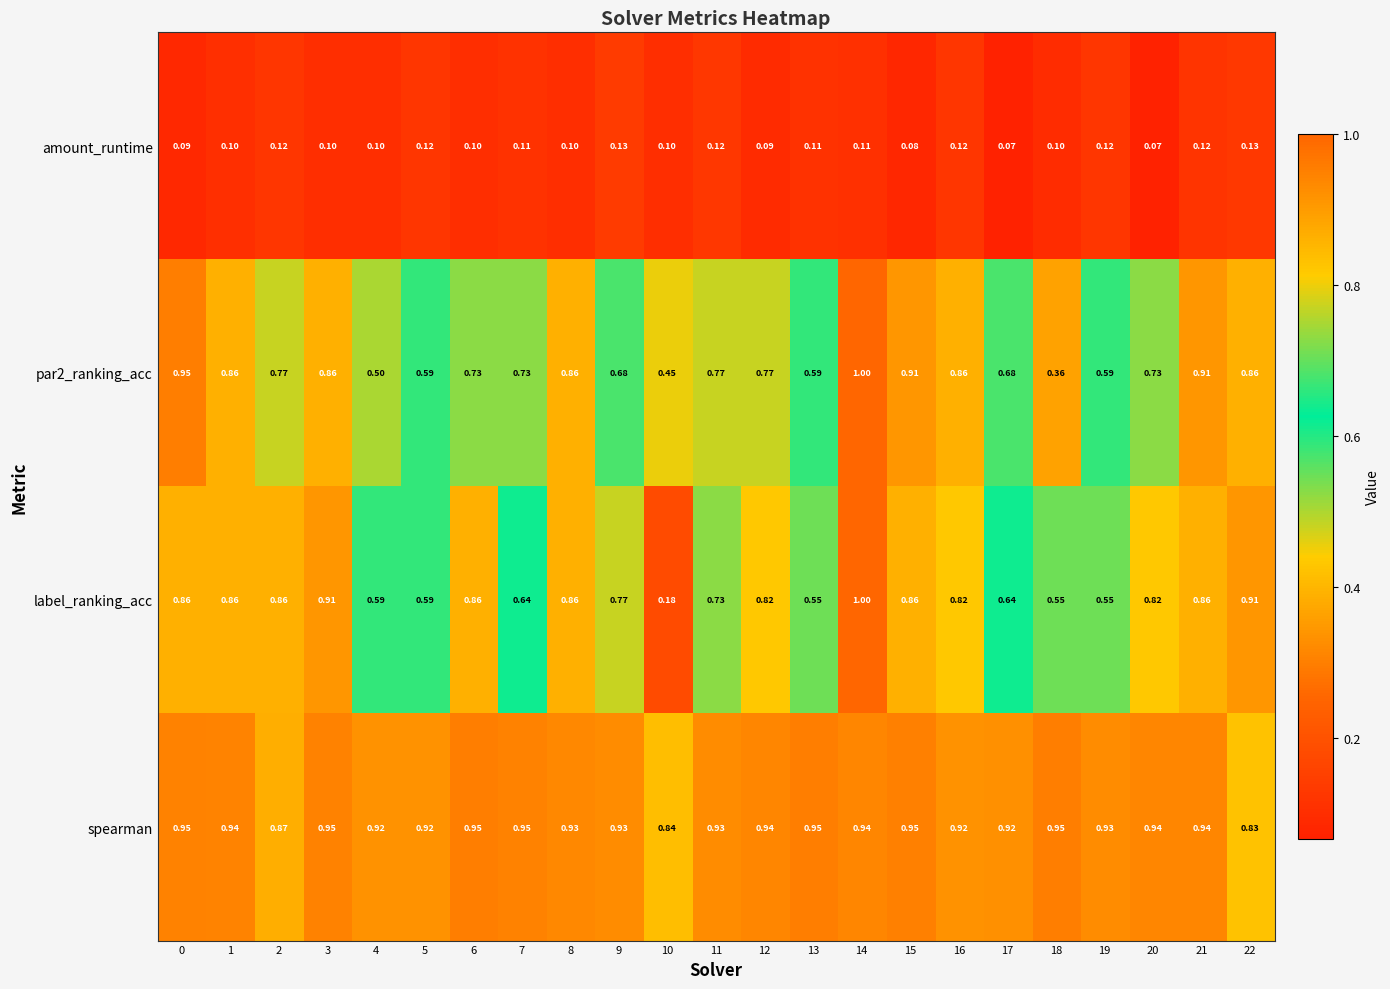

Which series changed the most between 1 and 13?

label_ranking_acc